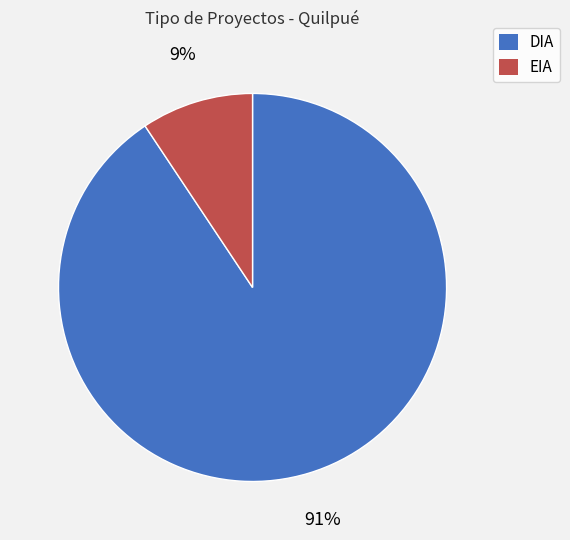

Does DIA represent more than half of the total?

Yes